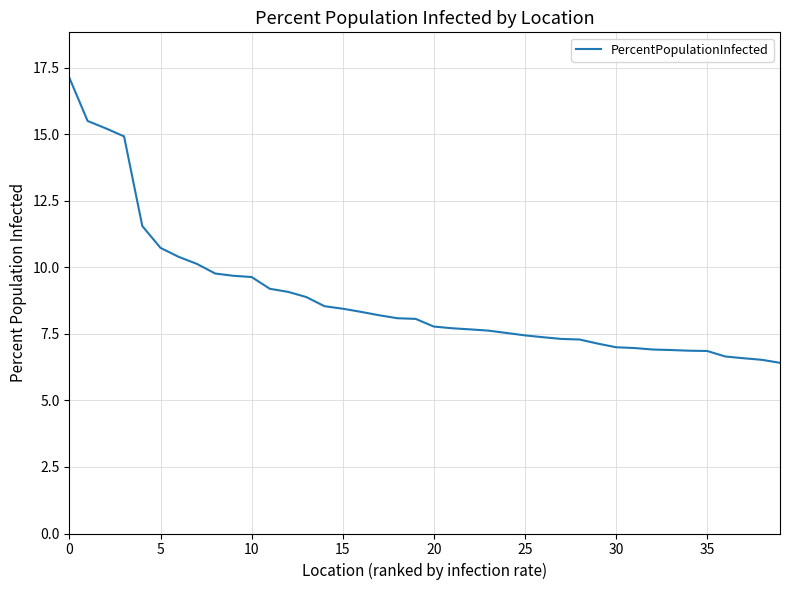

How many series are shown in this chart?

1